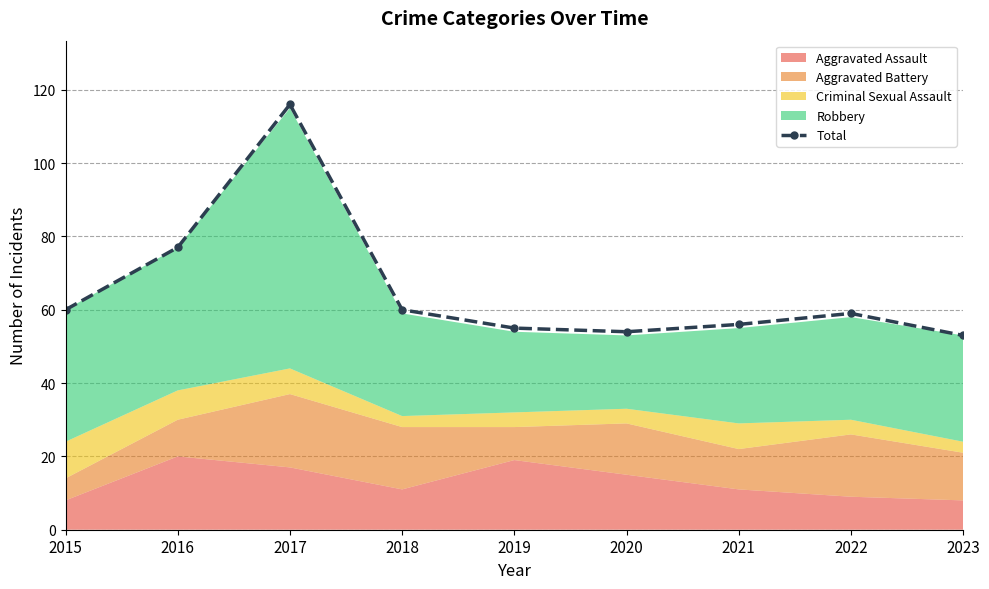

Does the chart display data point markers on the line(s)?

Yes